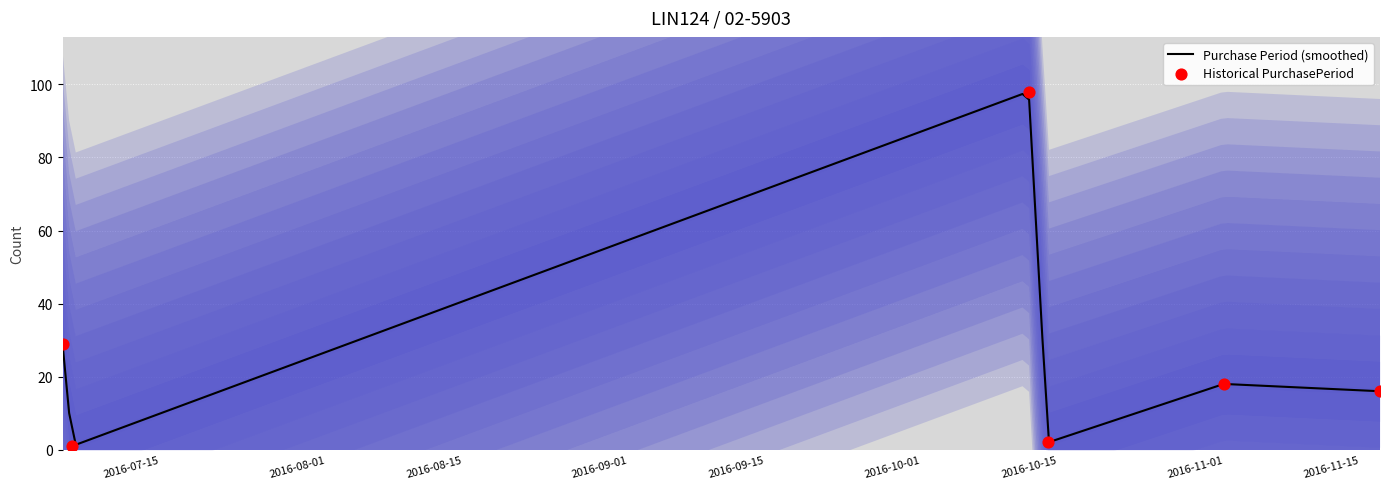

Between 2016-10-12 and 2016-07-05, which is larger?

2016-10-12